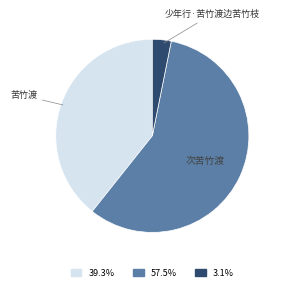

Is there any slice that represents more than half of the pie?

Yes